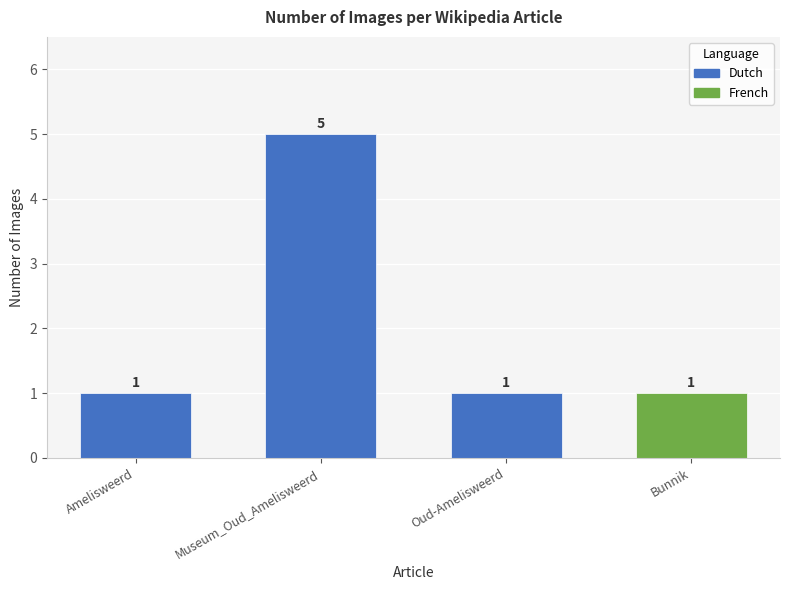

The chart shows a value of 1 at Oud-Amelisweerd. True or false?

True